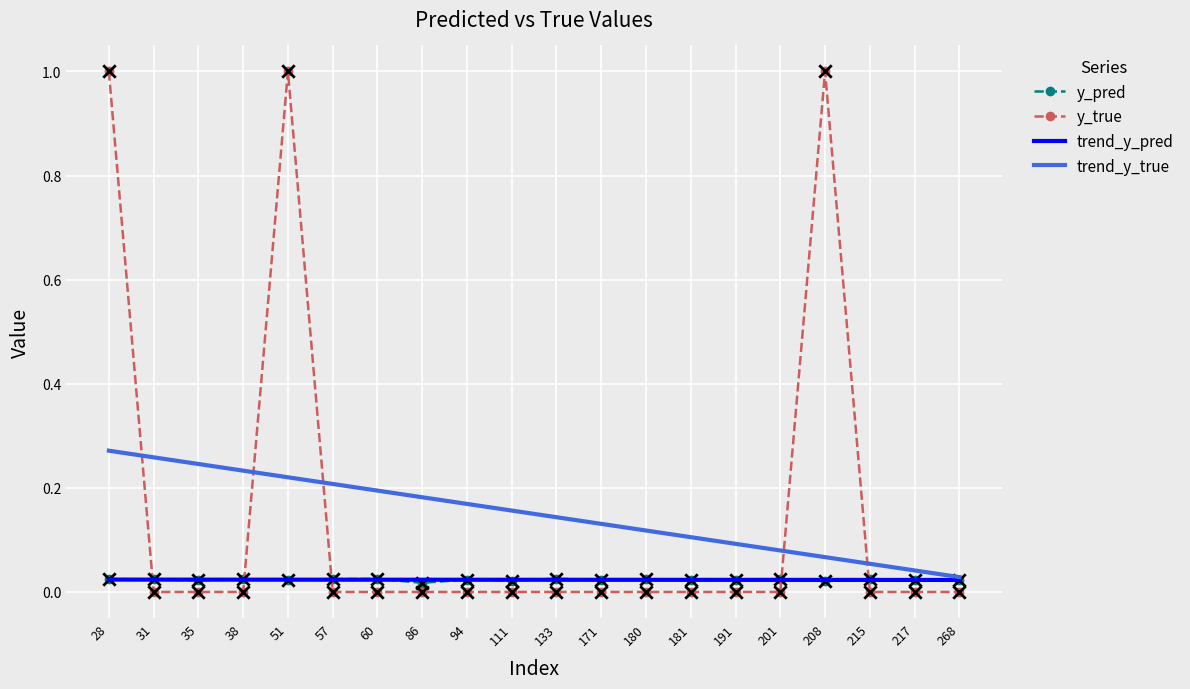

At how many categories does at least one series exceed 0?

20